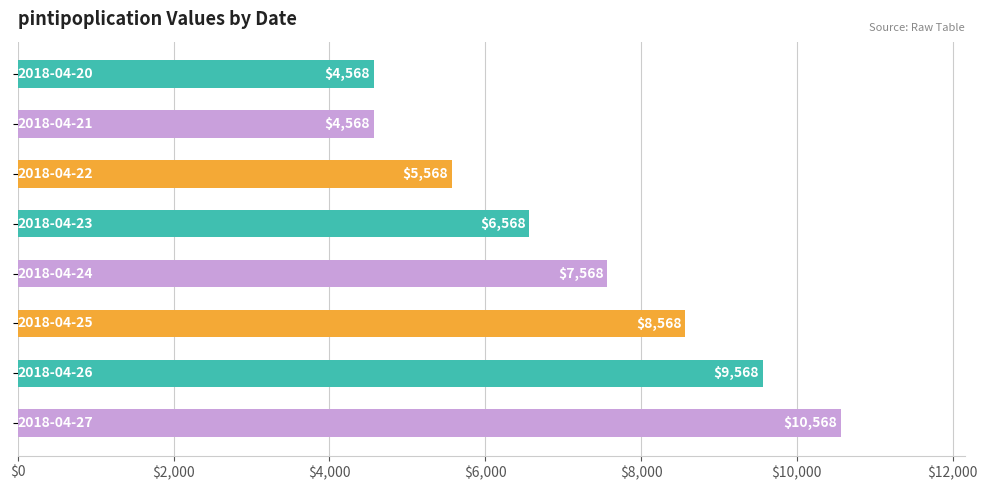

What is the difference between the maximum and minimum values?

6000.0